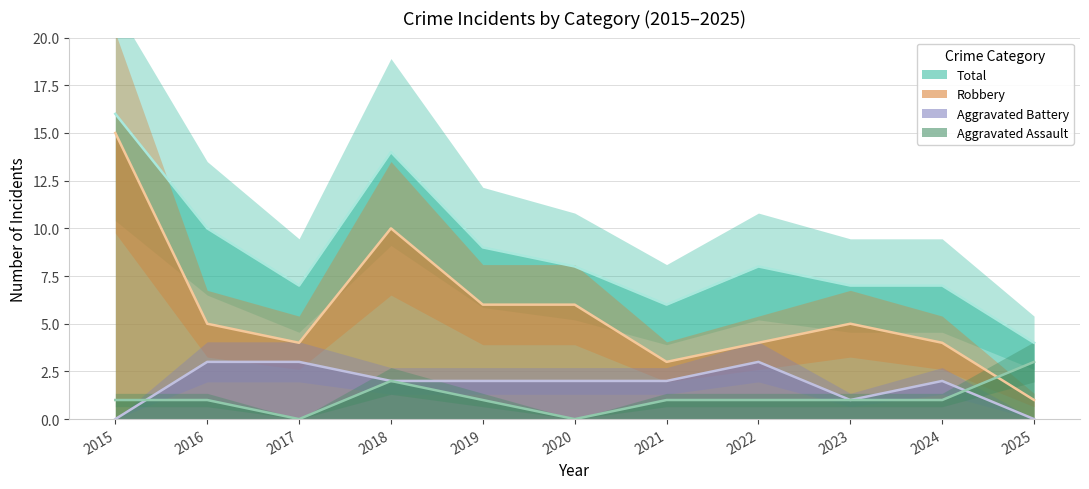

What is the difference between the maximum and minimum values in the Robbery series?

14